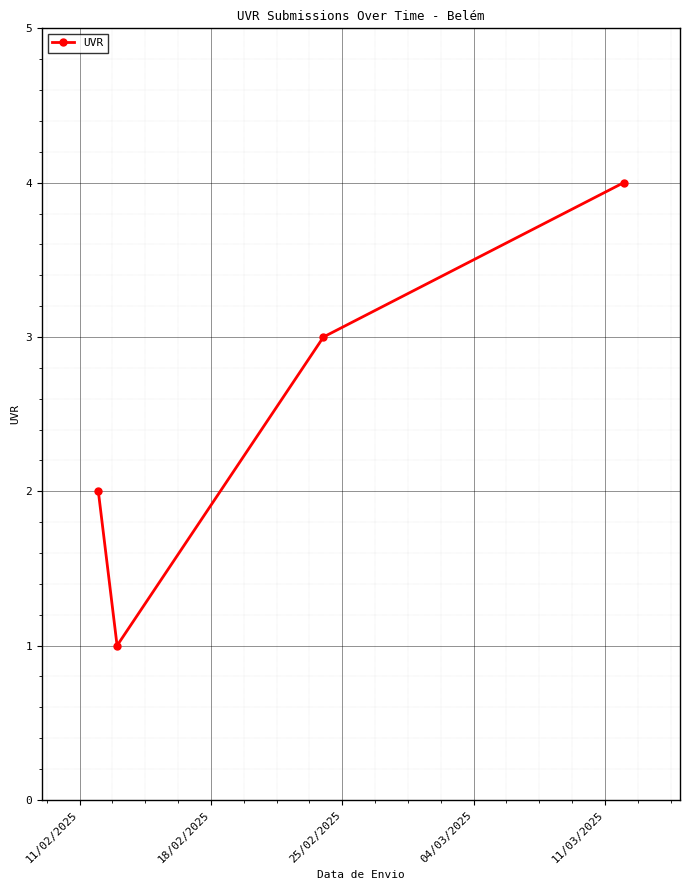

What is the sum of all values?

10